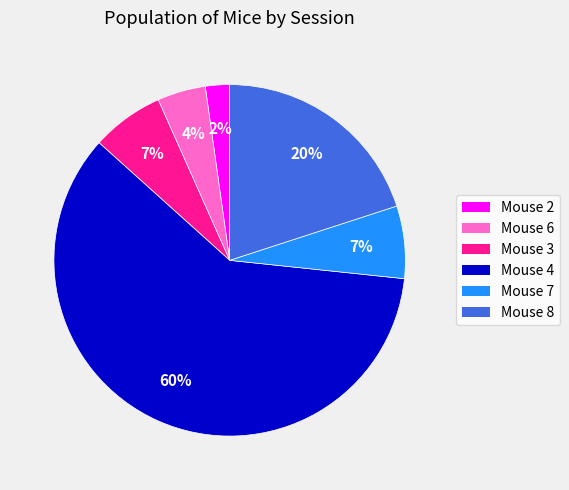

How many segments does this pie chart have?

6